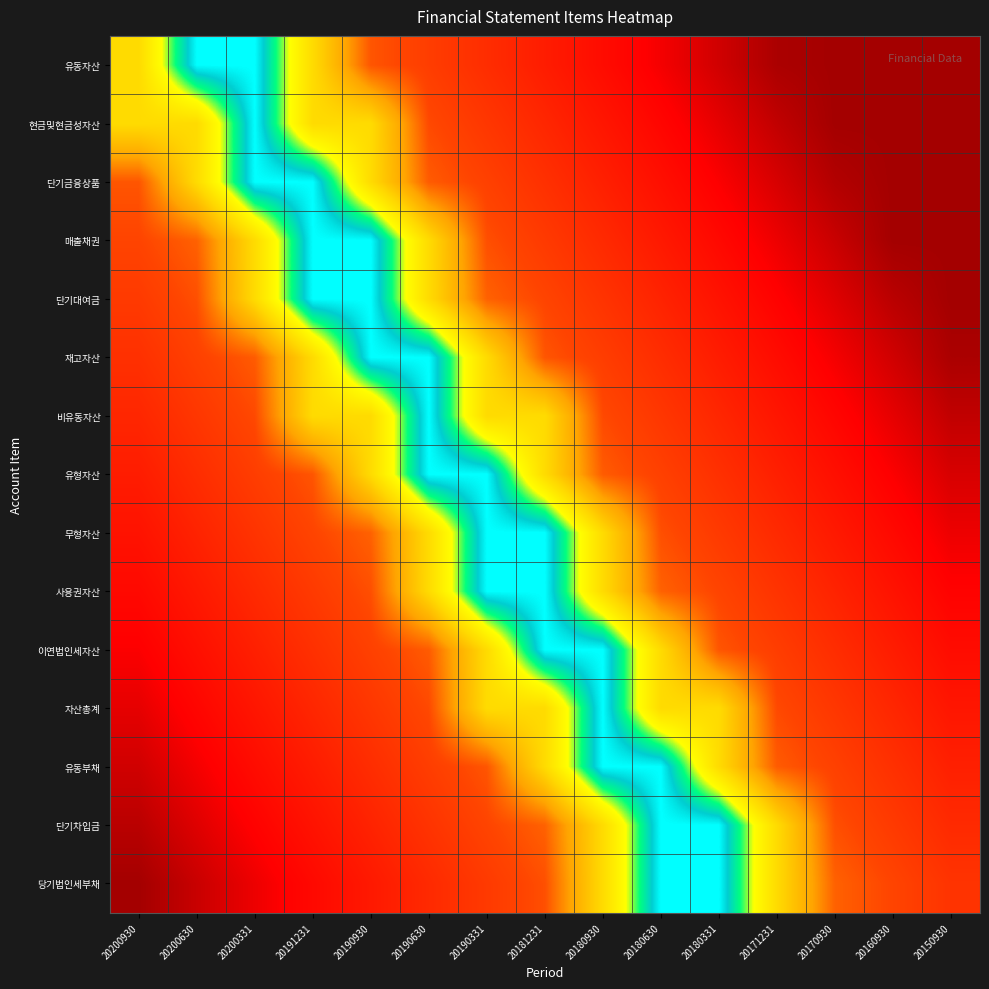

Reading left to right, list all the values displayed in this chart.

유동자산: 20200930=2.0	20200630=3.0	20200331=3.0	20191231=2.0	20190930=1.1	20190630=1.0	20190331=0.8	20181231=0.7	20180930=0.6	20180630=0.4	20180331=0.3	20171231=0.1	20170930=0.1	20160930=0.1	20150930=0.1
현금및현금성자산: 20200930=2.0	20200630=2.0	20200331=3.0	20191231=2.0	20190930=2.0	20190630=1.1	20190331=0.9	20181231=0.8	20180930=0.6	20180630=0.5	20180331=0.4	20171231=0.2	20170930=0.1	20160930=0.1	20150930=0.1
단기금융상품: 20200930=1.1	20200630=2.0	20200331=3.0	20191231=3.0	20190930=2.0	20190630=1.2	20190331=1.0	20181231=0.9	20180930=0.7	20180630=0.6	20180331=0.4	20171231=0.3	20170930=0.2	20160930=0.1	20150930=0.1
매출채권: 20200930=1.0	20200630=1.2	20200331=2.0	20191231=3.0	20190930=3.0	20190630=2.0	20190331=1.1	20181231=1.0	20180930=0.8	20180630=0.7	20180331=0.5	20171231=0.4	20170930=0.2	20160930=0.1	20150930=0.1
단기대여금: 20200930=1.0	20200630=1.1	20200331=2.0	20191231=3.0	20190930=3.0	20190630=2.0	20190331=1.2	20181231=1.0	20180930=0.9	20180630=0.8	20180331=0.6	20171231=0.5	20170930=0.3	20160930=0.2	20150930=0.1
재고자산: 20200930=0.9	20200630=1.0	20200331=1.2	20191231=2.0	20190930=3.0	20190630=3.0	20190331=2.0	20181231=1.1	20180930=1.0	20180630=0.8	20180331=0.7	20171231=0.6	20170930=0.4	20160930=0.3	20150930=0.1
비유동자산: 20200930=0.8	20200630=0.9	20200331=1.1	20191231=2.0	20190930=2.0	20190630=3.0	20190331=2.0	20181231=2.0	20180930=1.1	20180630=0.9	20180331=0.8	20171231=0.6	20170930=0.5	20160930=0.4	20150930=0.2
유형자산: 20200930=0.7	20200630=0.8	20200331=1.0	20191231=1.1	20190930=2.0	20190630=3.0	20190331=3.0	20181231=2.0	20180930=1.2	20180630=1.0	20180331=0.9	20171231=0.7	20170930=0.6	20160930=0.4	20150930=0.3
무형자산: 20200930=0.6	20200630=0.8	20200331=0.9	20191231=1.0	20190930=1.2	20190630=2.0	20190331=3.0	20181231=3.0	20180930=2.0	20180630=1.1	20180331=1.0	20171231=0.8	20170930=0.7	20160930=0.5	20150930=0.4
사용권자산: 20200930=0.5	20200630=0.7	20200331=0.8	20191231=1.0	20190930=1.1	20190630=2.0	20190331=3.0	20181231=3.0	20180930=2.0	20180630=1.2	20180331=1.0	20171231=0.9	20170930=0.8	20160930=0.6	20150930=0.5
이연법인세자산: 20200930=0.4	20200630=0.6	20200331=0.7	20191231=0.9	20190930=1.0	20190630=1.2	20190331=2.0	20181231=3.0	20180930=3.0	20180630=2.0	20180331=1.1	20171231=1.0	20170930=0.8	20160930=0.7	20150930=0.6
자산총계: 20200930=0.4	20200630=0.5	20200331=0.6	20191231=0.8	20190930=0.9	20190630=1.1	20190331=2.0	20181231=2.0	20180930=3.0	20180630=2.0	20180331=2.0	20171231=1.1	20170930=0.9	20160930=0.8	20150930=0.6
유동부채: 20200930=0.3	20200630=0.4	20200331=0.6	20191231=0.7	20190930=0.8	20190630=1.0	20190331=1.1	20181231=2.0	20180930=3.0	20180630=3.0	20180331=2.0	20171231=1.2	20170930=1.0	20160930=0.9	20150930=0.7
단기차입금: 20200930=0.2	20200630=0.3	20200331=0.5	20191231=0.6	20190930=0.8	20190630=0.9	20190331=1.0	20181231=1.2	20180930=2.0	20180630=3.0	20180331=3.0	20171231=2.0	20170930=1.1	20160930=1.0	20150930=0.8
당기법인세부채: 20200930=0.1	20200630=0.2	20200331=0.4	20191231=0.5	20190930=0.7	20190630=0.8	20190331=1.0	20181231=1.1	20180930=2.0	20180630=3.0	20180331=3.0	20171231=2.0	20170930=1.2	20160930=1.0	20150930=0.9